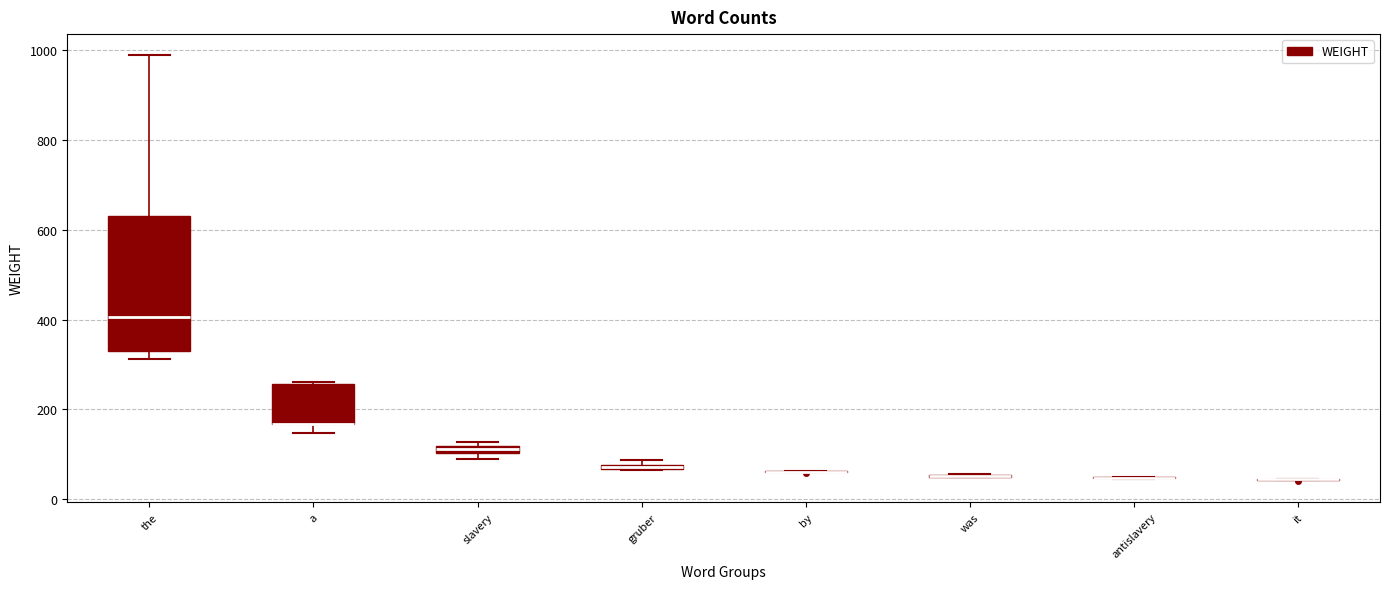

Comparing the boxes themselves (not the whiskers), which one is the tallest?

the